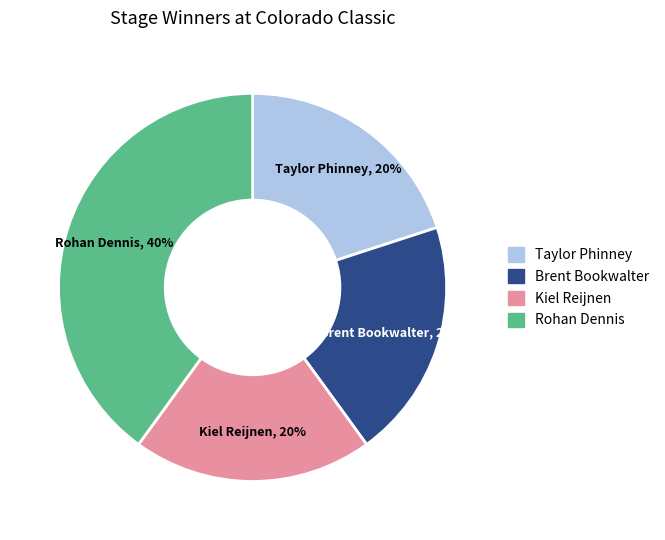

To the nearest percent, what is the difference between the Rohan Dennis and Taylor Phinney slice percentages?

20%